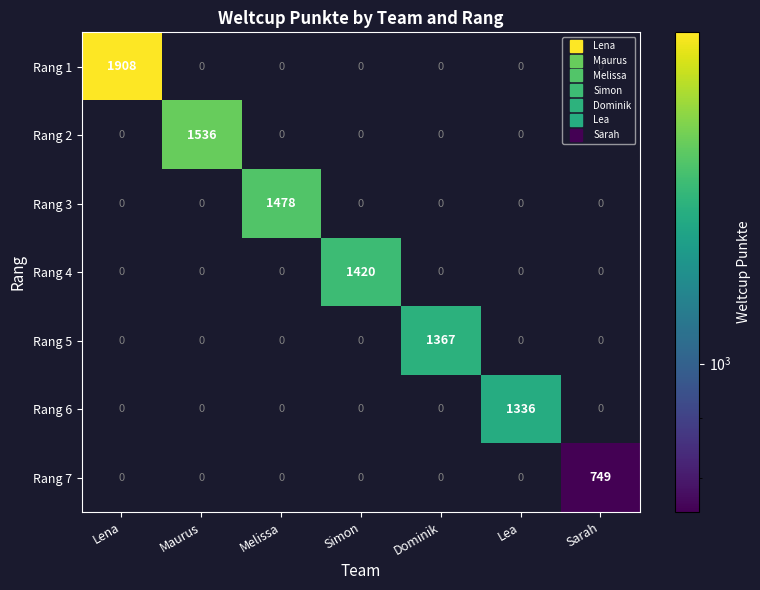

What is the approximate value of Rang 2 at Maurus?

1536